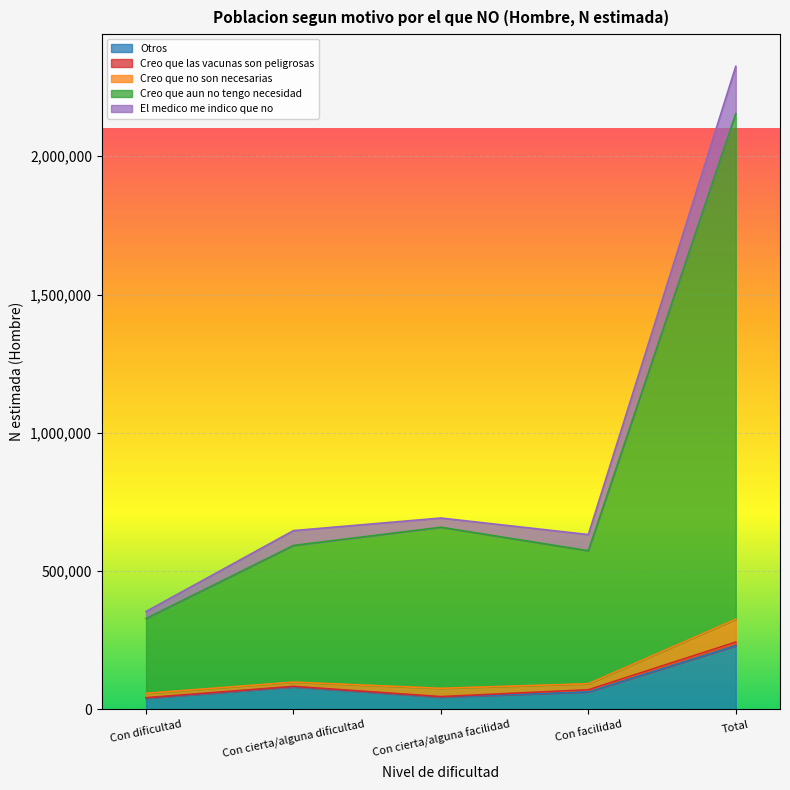

What is the label of the 4th point from the left?

Con facilidad